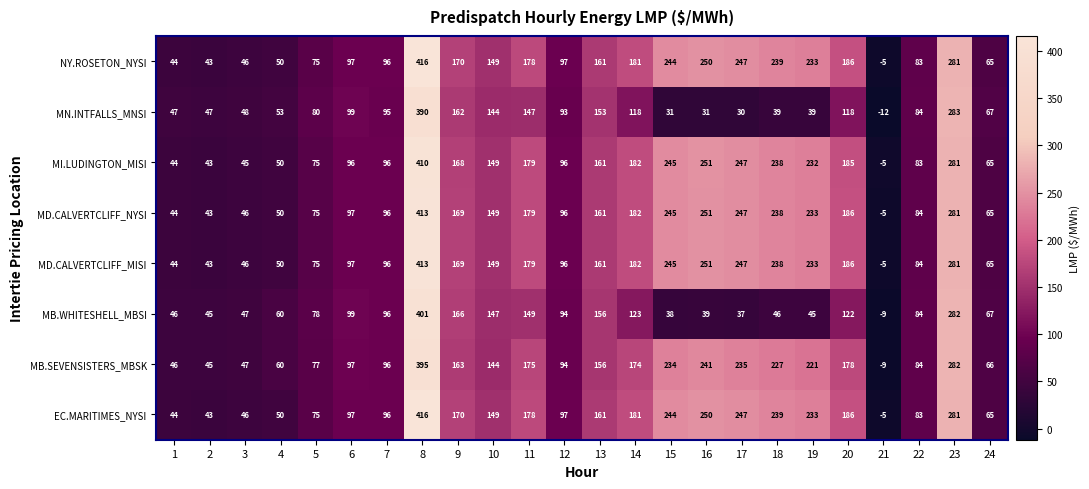

What value does the MB.SEVENSISTERS_MBSK series have at 9, to the nearest 5?

165